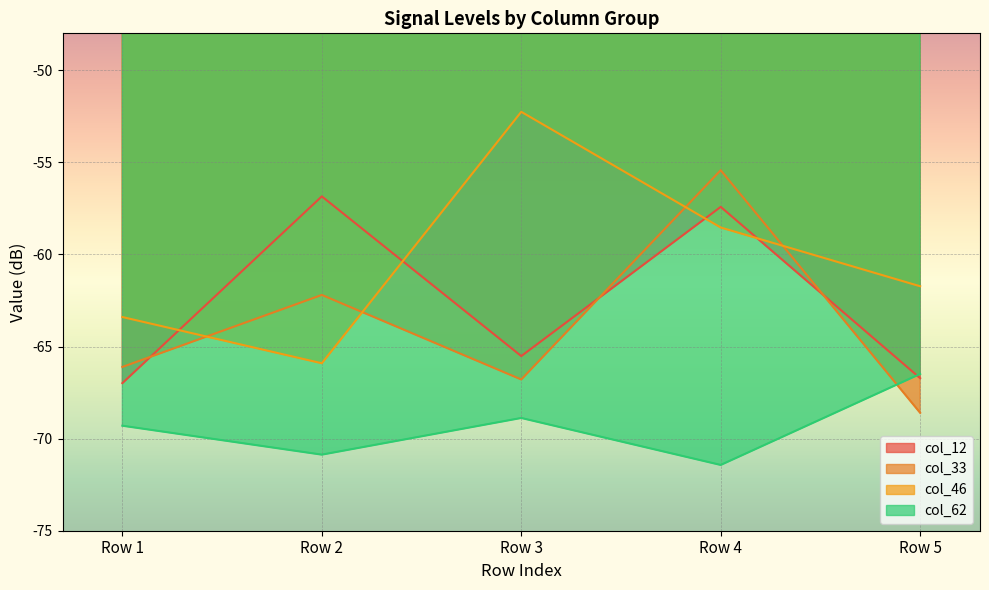

How many series are shown in this chart?

4